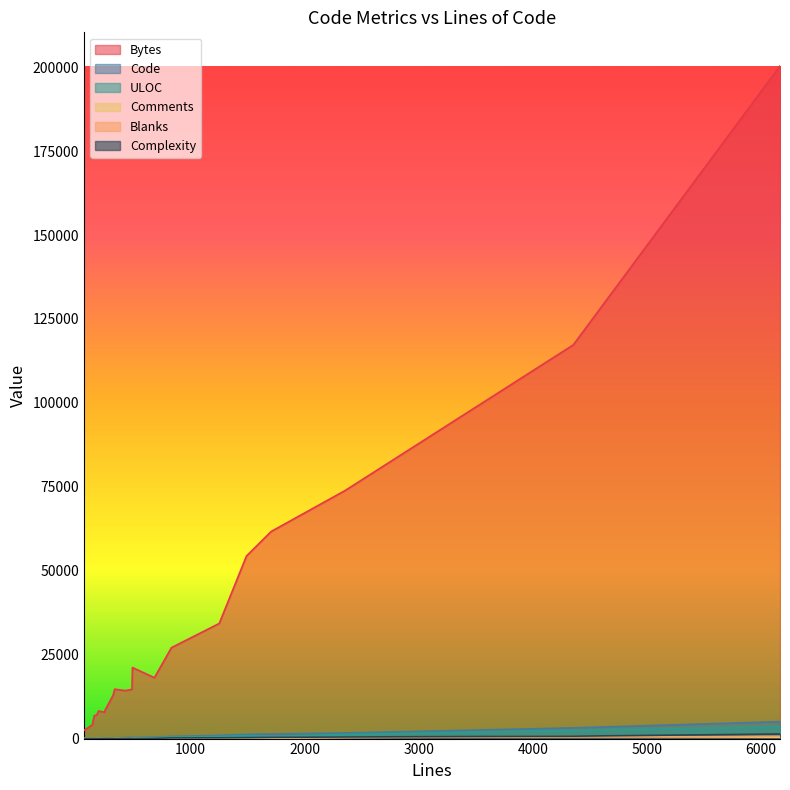

True or false: Code and Bytes intersect in this chart.

False